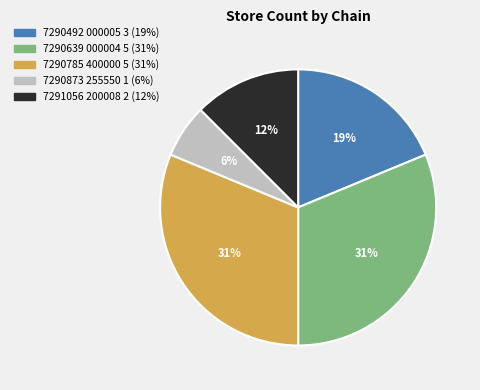

Does any single category account for the majority?

No